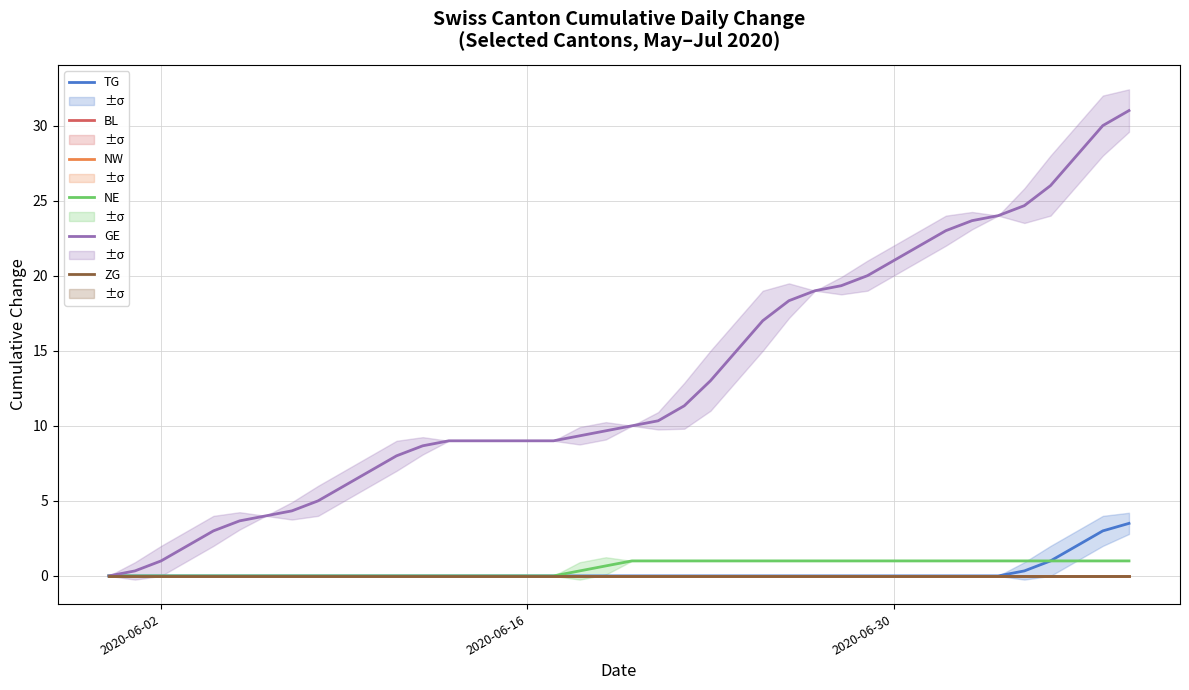

Which series has the largest range (max minus min)?

GE